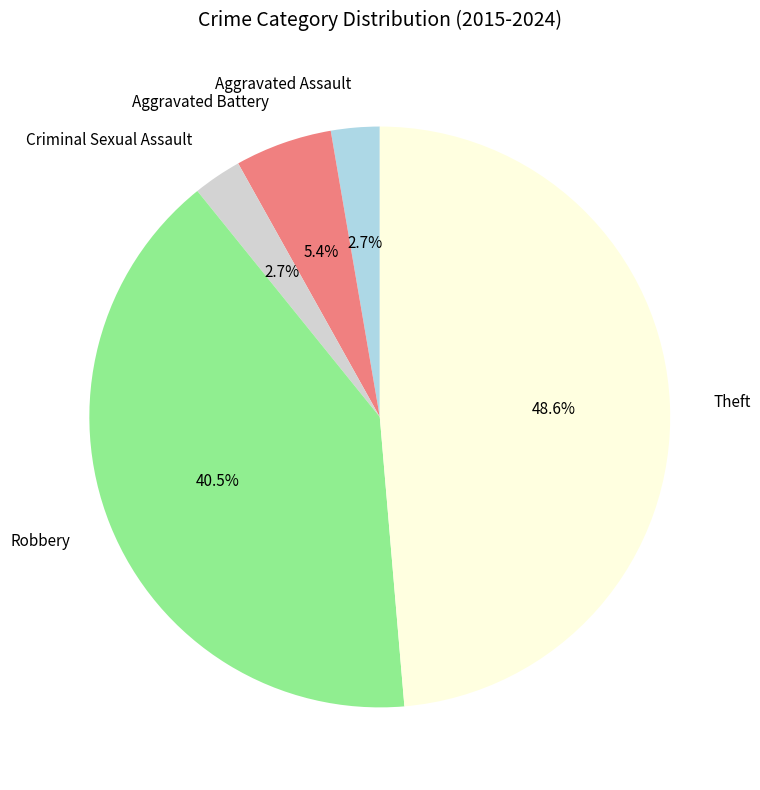

To the nearest percent, what is the difference between the Aggravated Assault and Robbery slice percentages?

38%